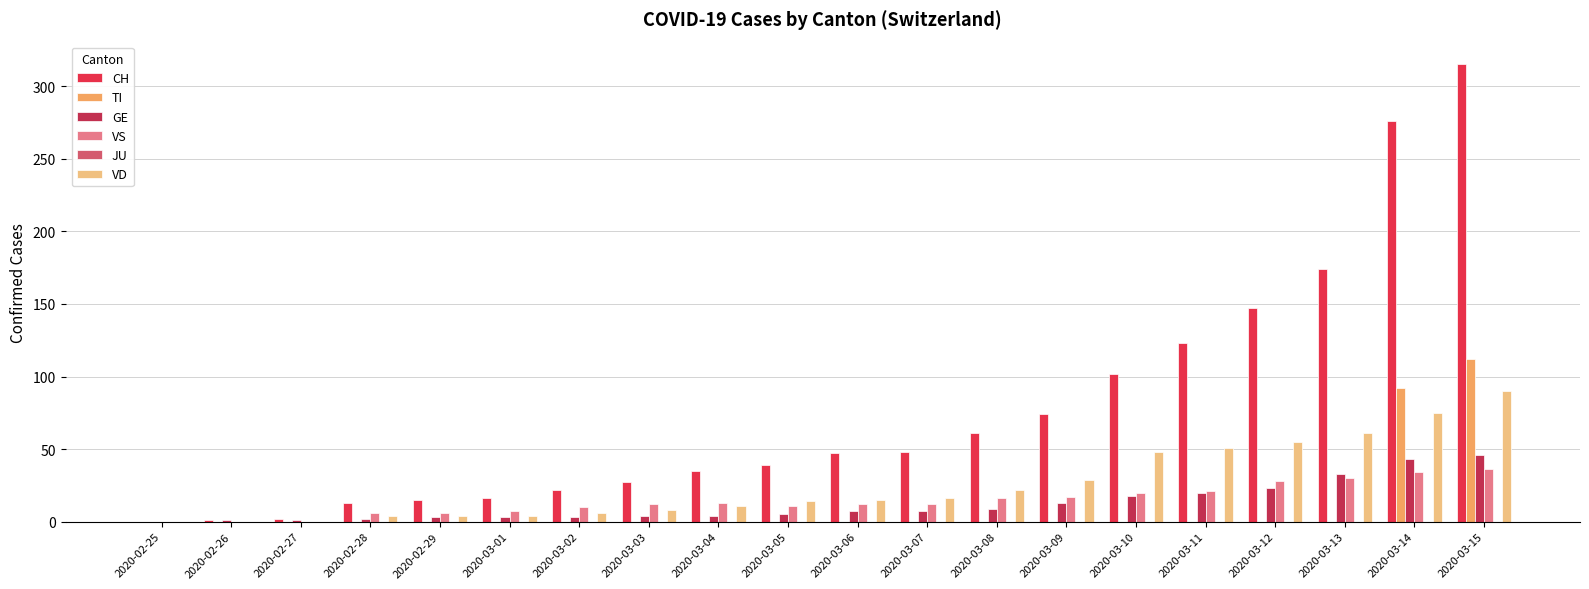

True or false: VD has a value of 14 at 2020-03-05.

True